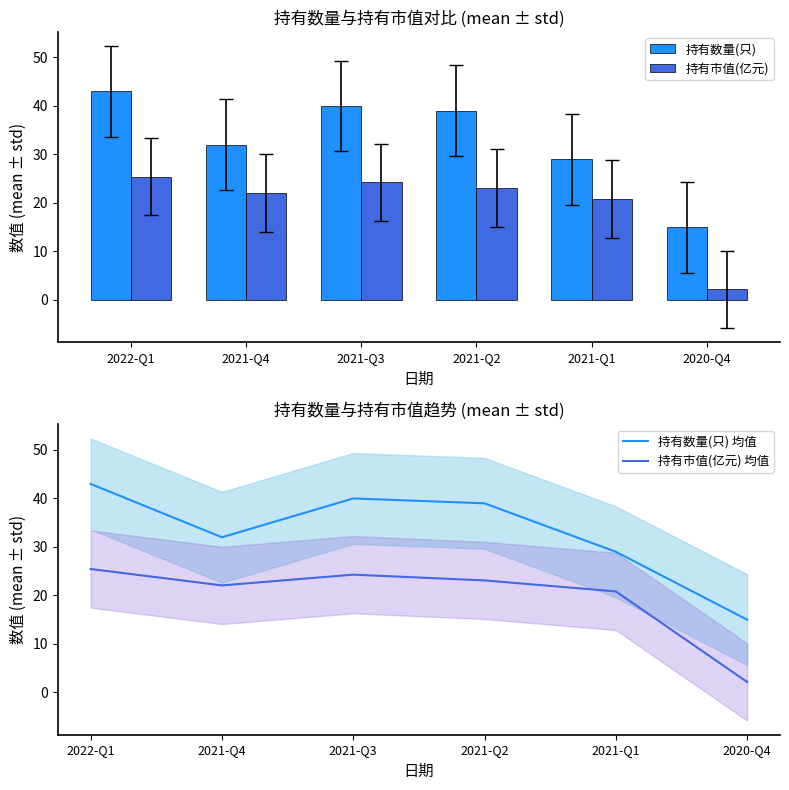

Reading left to right, what are all the values shown in this chart?

持有数量(只): 2022-Q1=43.0	2021-Q4=32.0	2021-Q3=40.0	2021-Q2=39.0	2021-Q1=29.0	2020-Q4=15.0
持有市值(亿元): 2022-Q1=25.4	2021-Q4=22.1	2021-Q3=24.3	2021-Q2=23.1	2021-Q1=20.8	2020-Q4=2.1
持有数量(只) 均值: 2022-Q1=43.0	2021-Q4=32.0	2021-Q3=40.0	2021-Q2=39.0	2021-Q1=29.0	2020-Q4=15.0
持有市值(亿元) 均值: 2022-Q1=25.4	2021-Q4=22.1	2021-Q3=24.3	2021-Q2=23.1	2021-Q1=20.8	2020-Q4=2.1